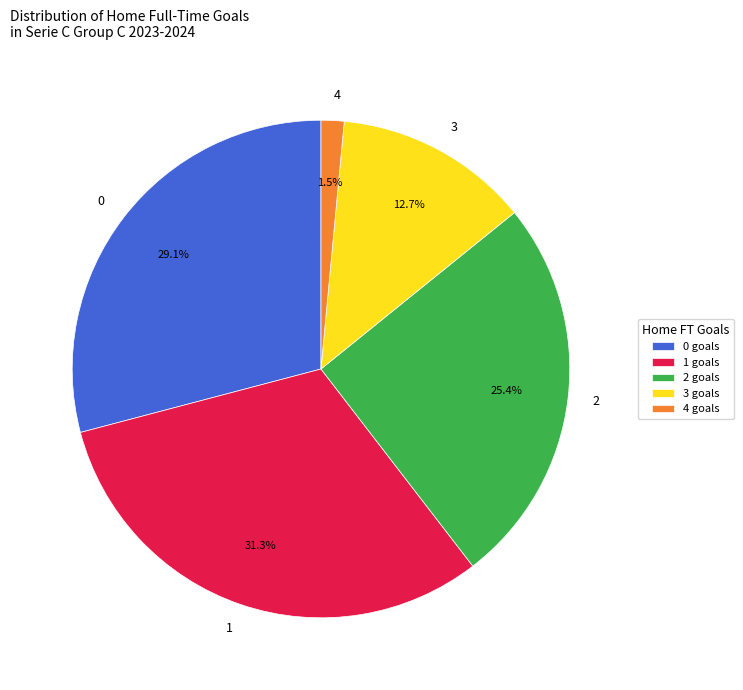

Does 4 goals account for over 50% of the chart?

No